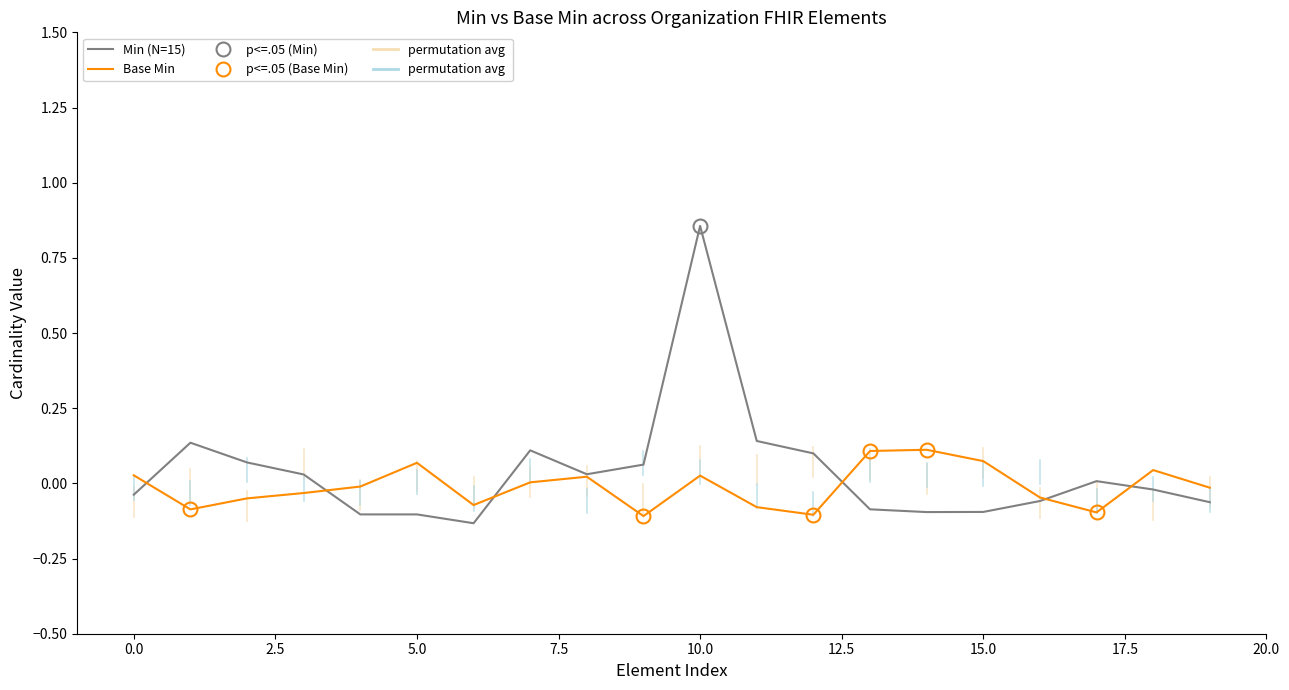

What position from the right is Organization.extension:usePeriod?

1